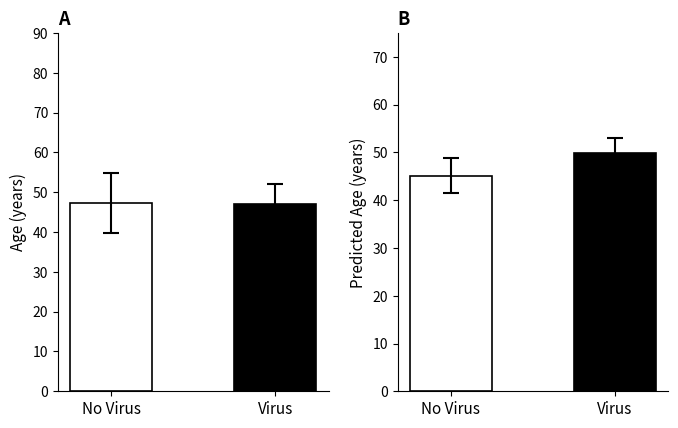

How many values in the Preds series exceed 49?

1